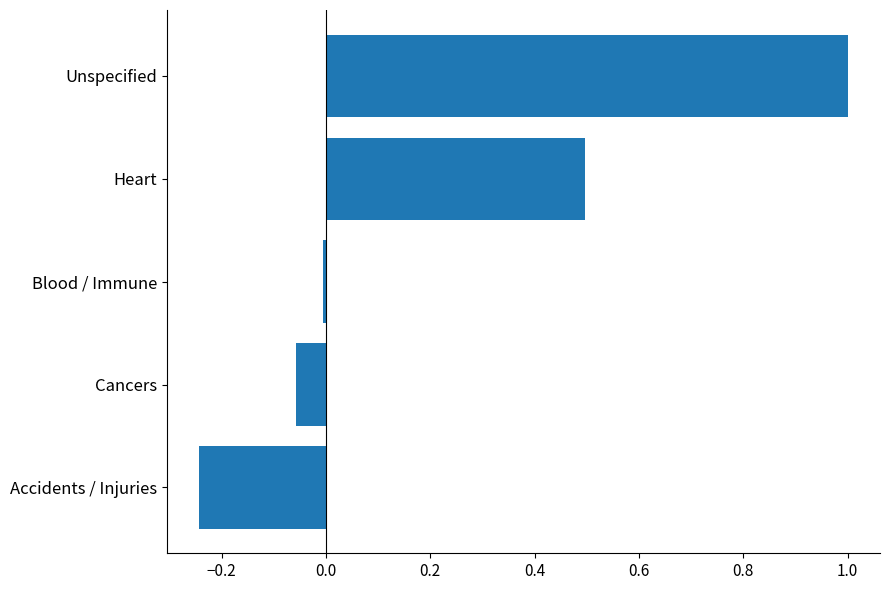

How many bars are there in total?

5